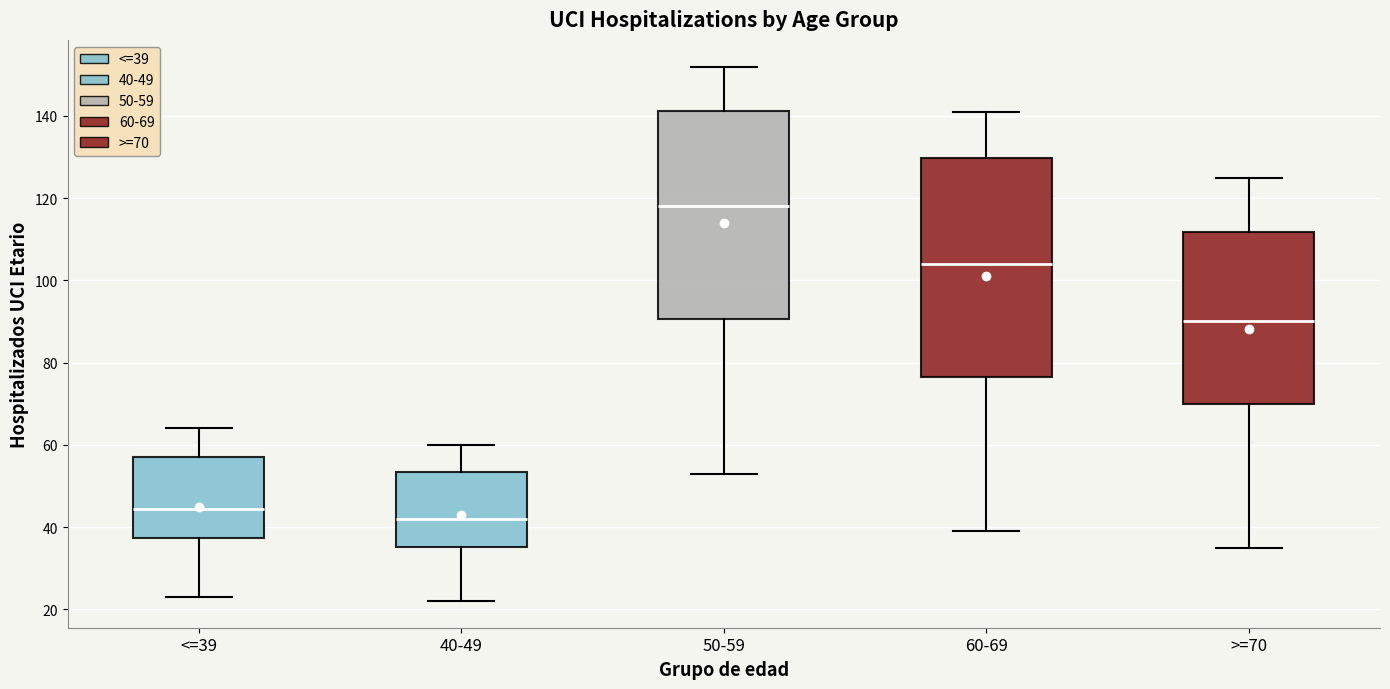

Which box's median line is the lowest?

40-49